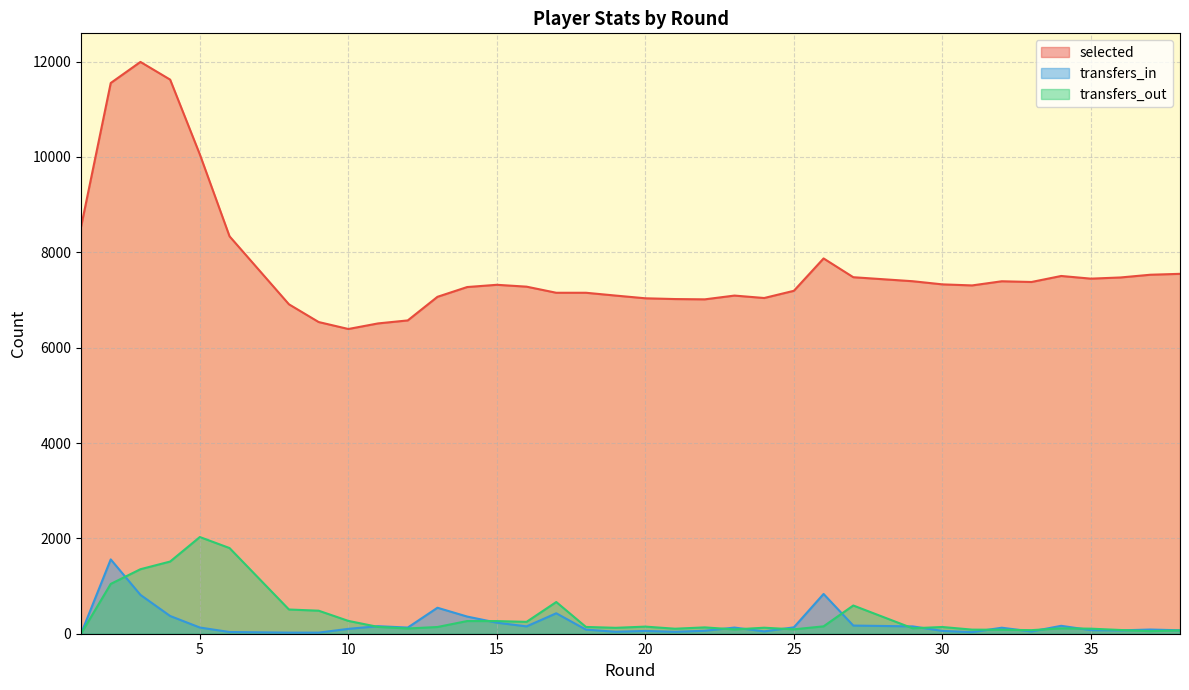

True or false: transfers_out and selected intersect in this chart.

False